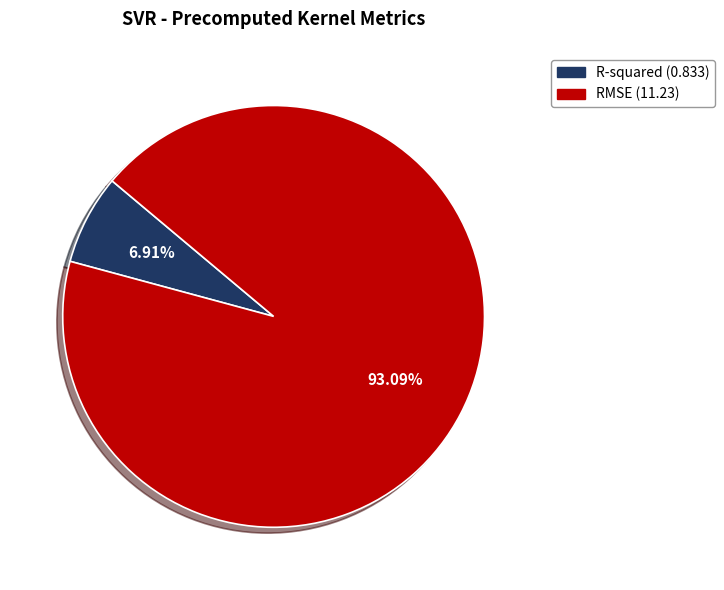

Rank the categories by value from highest to lowest.

RMSE, R-squared